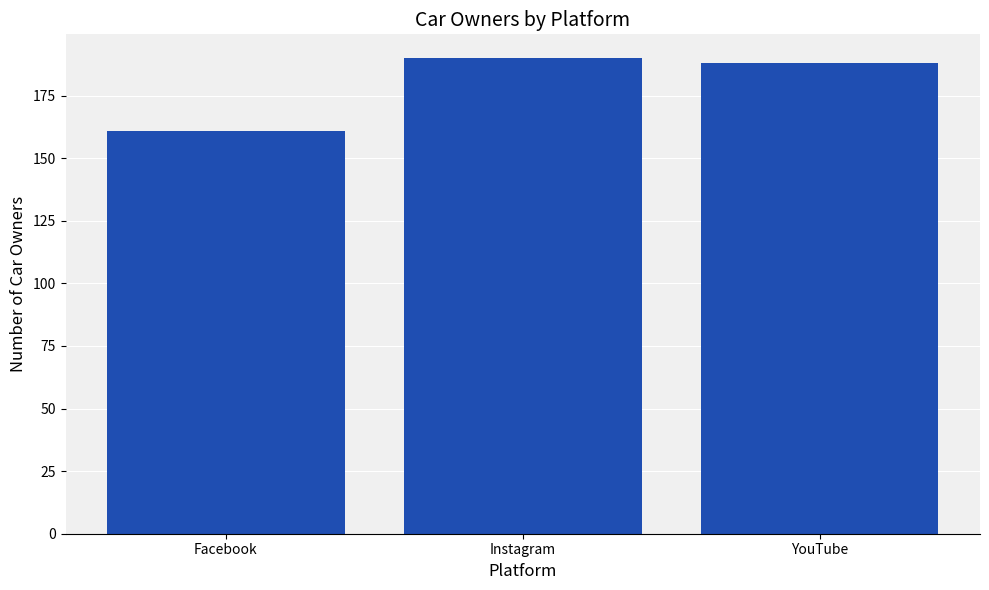

What is the sum of all values?

539